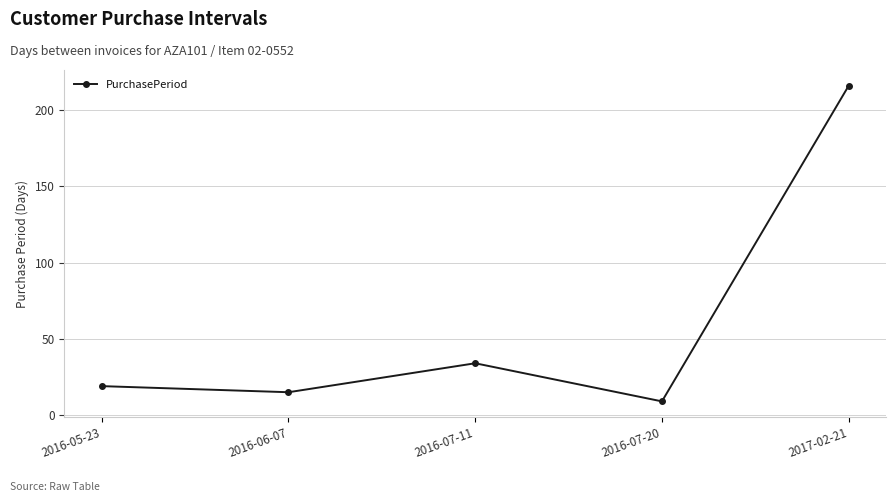

What is the value of the 5th point from the left?

216